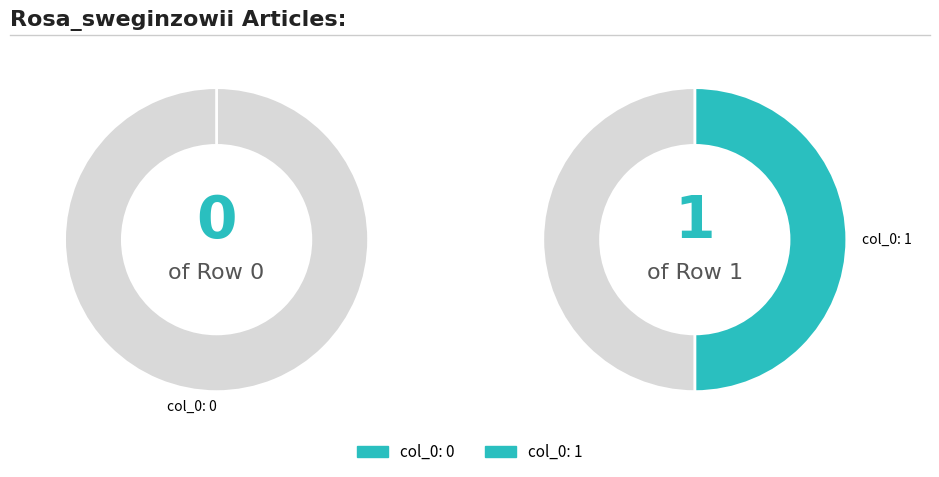

Does Row 1 account for over 50% of the chart?

Yes